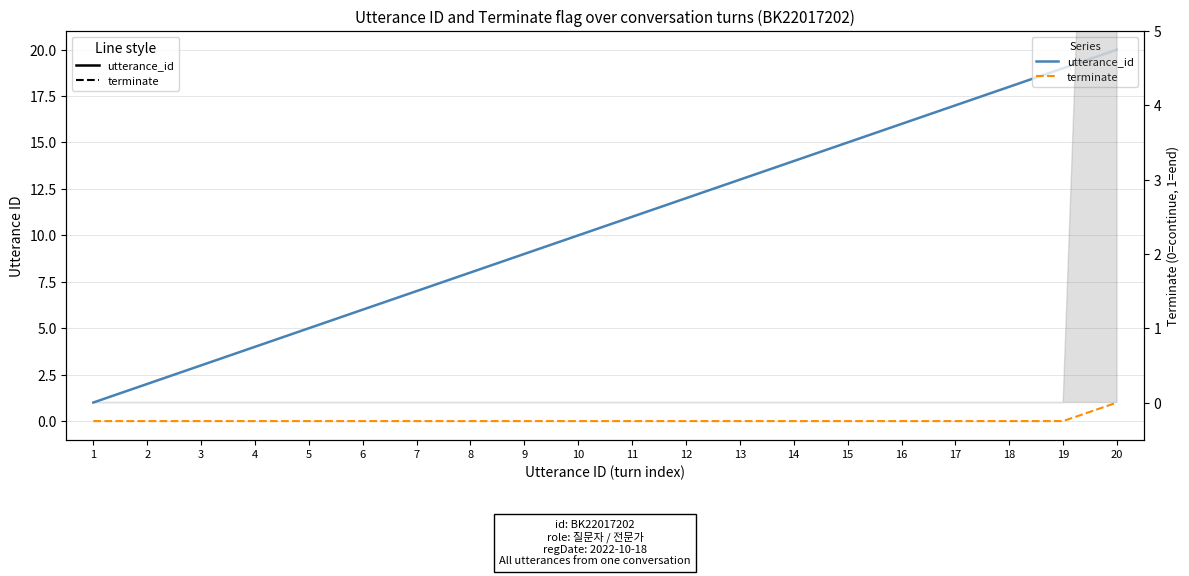

What is the value of the utterance_id (solid) point at the 12th from the left?

12